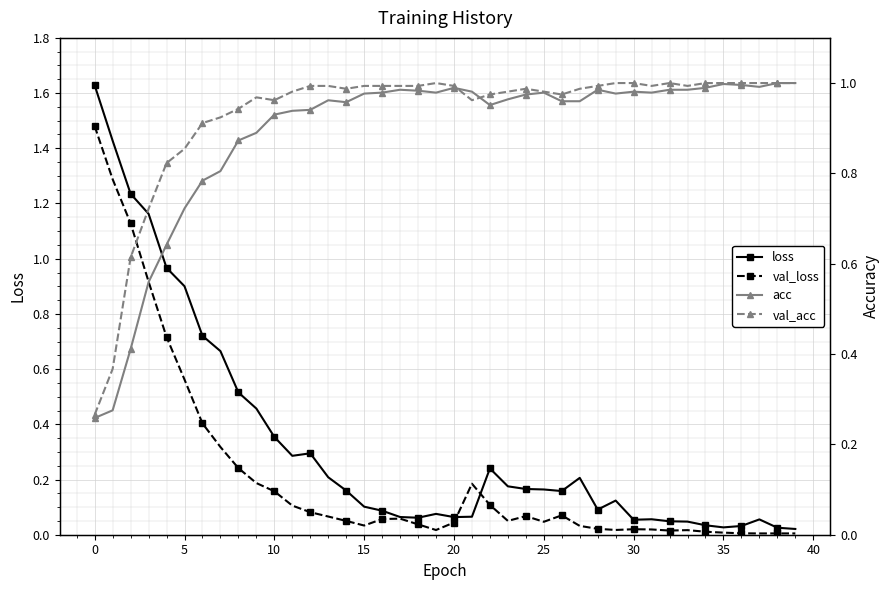

True or false: loss has more than 2 interior local peaks.

True